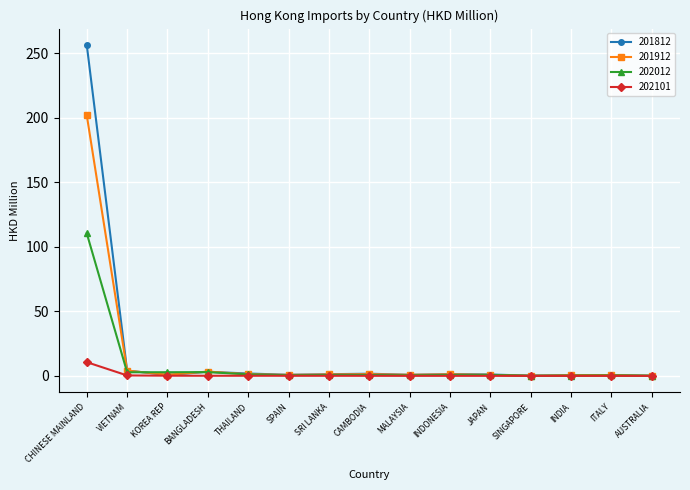

True or false: 201912 has more than 0 points higher than both neighbors.

True